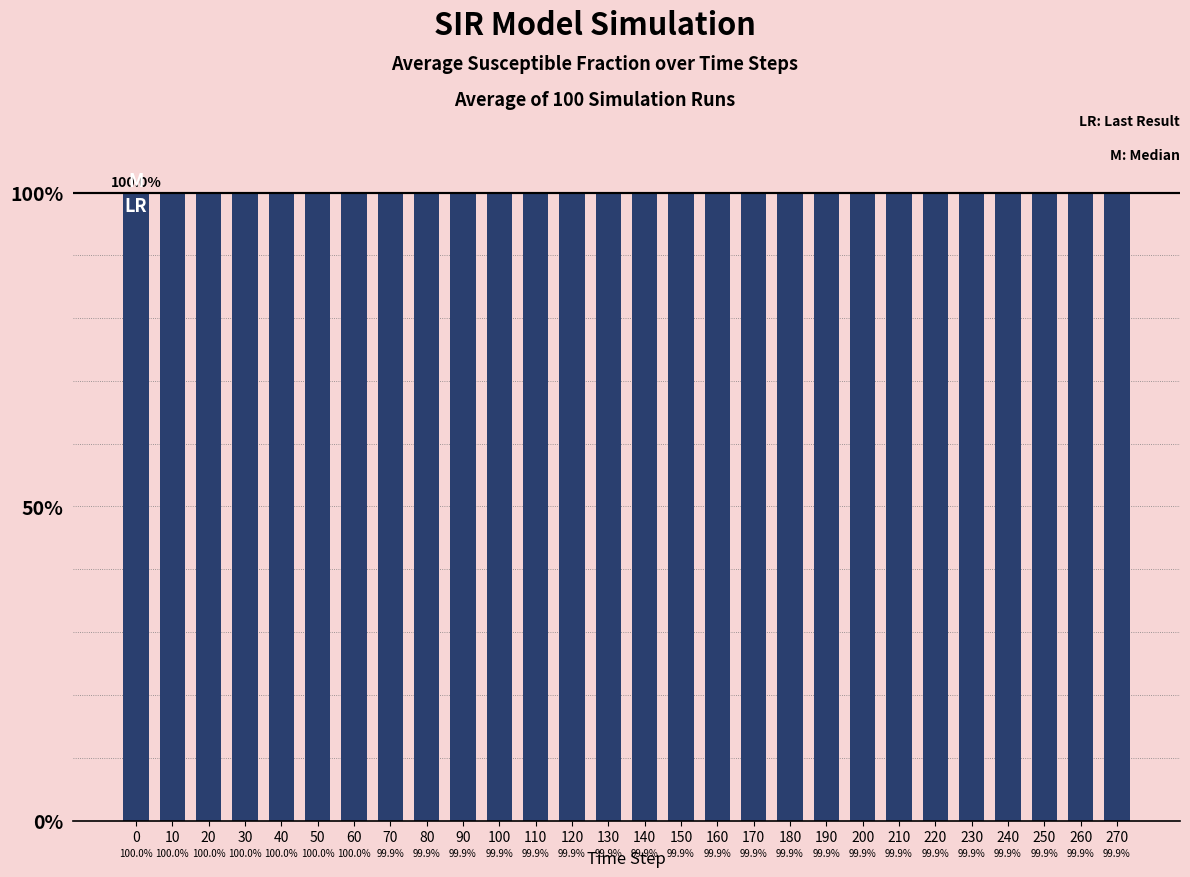

Does the chart contain stacked bars?

No